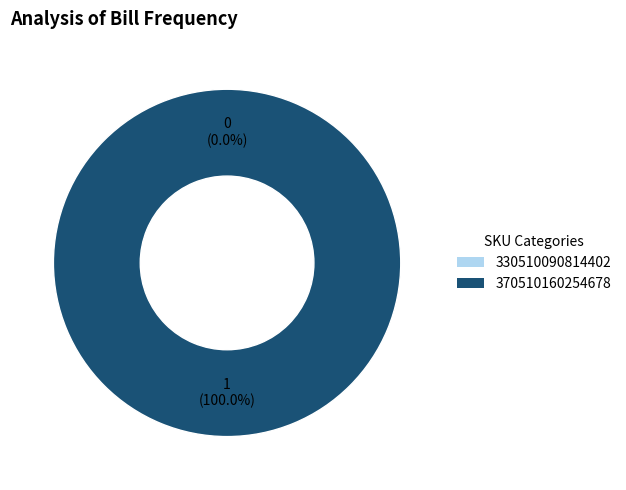

Which category has the smallest portion of the pie?

330510090814402